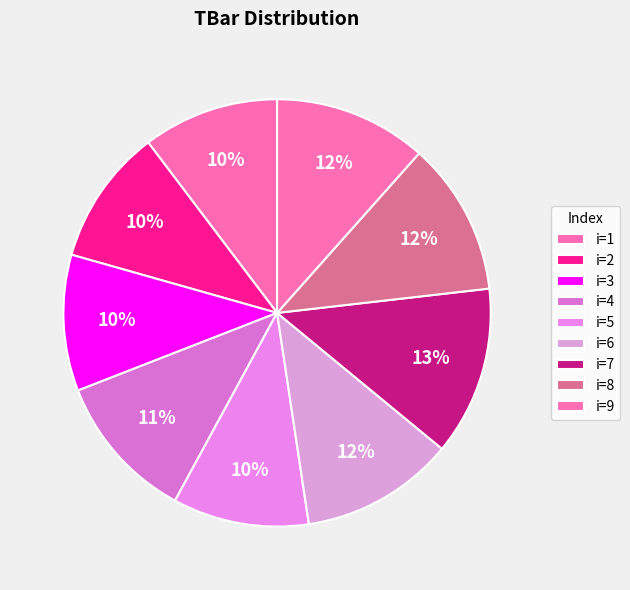

Count the number of slices in the pie.

9